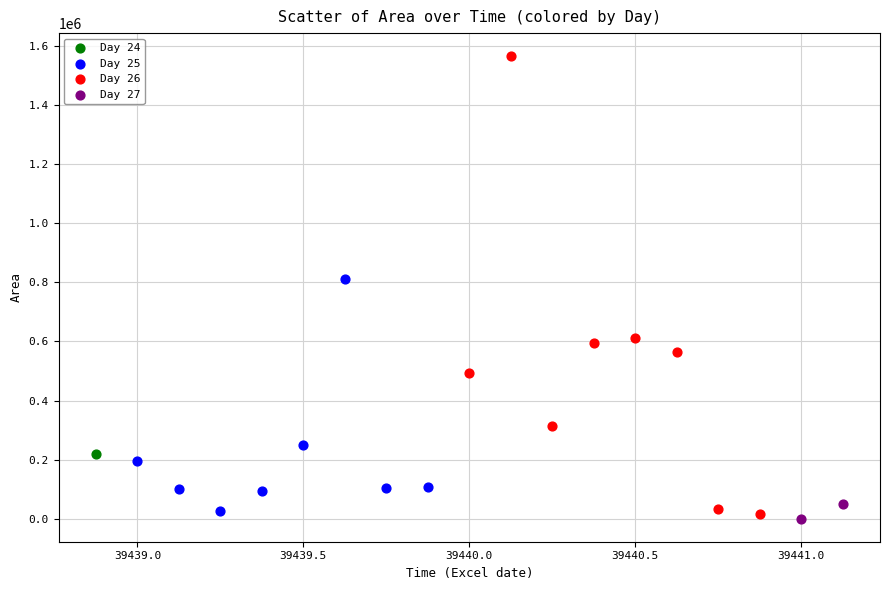

What are all the series names shown in the legend?

Day 24, Day 25, Day 26, Day 27